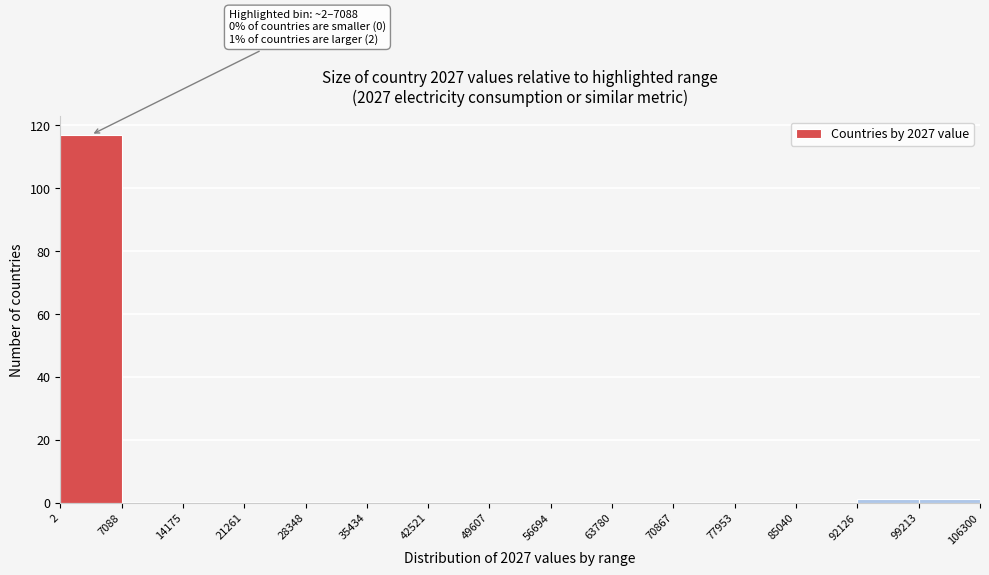

Which range on the x-axis has the tallest bar?

2 to 7088